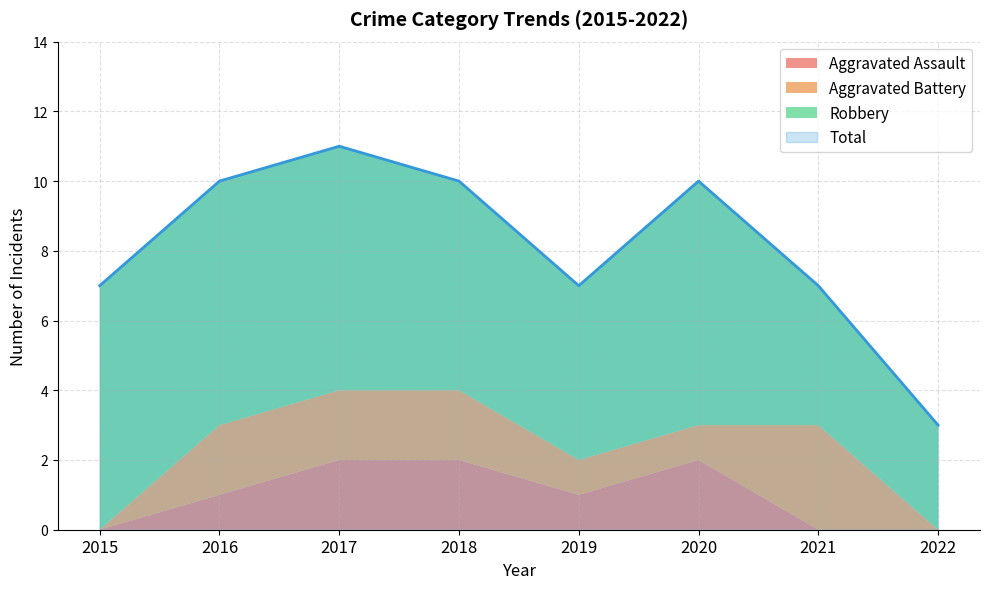

How many values in the Aggravated Battery series are below 2?

4